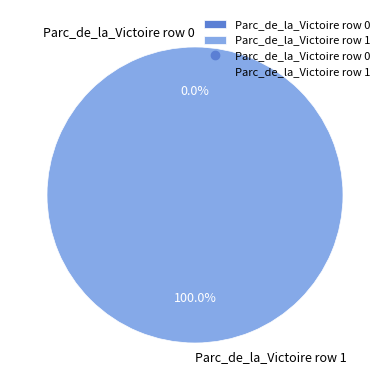

To the nearest percent, what is the combined percentage of Parc_de_la_Victoire row 0 and Parc_de_la_Victoire row 1?

100%